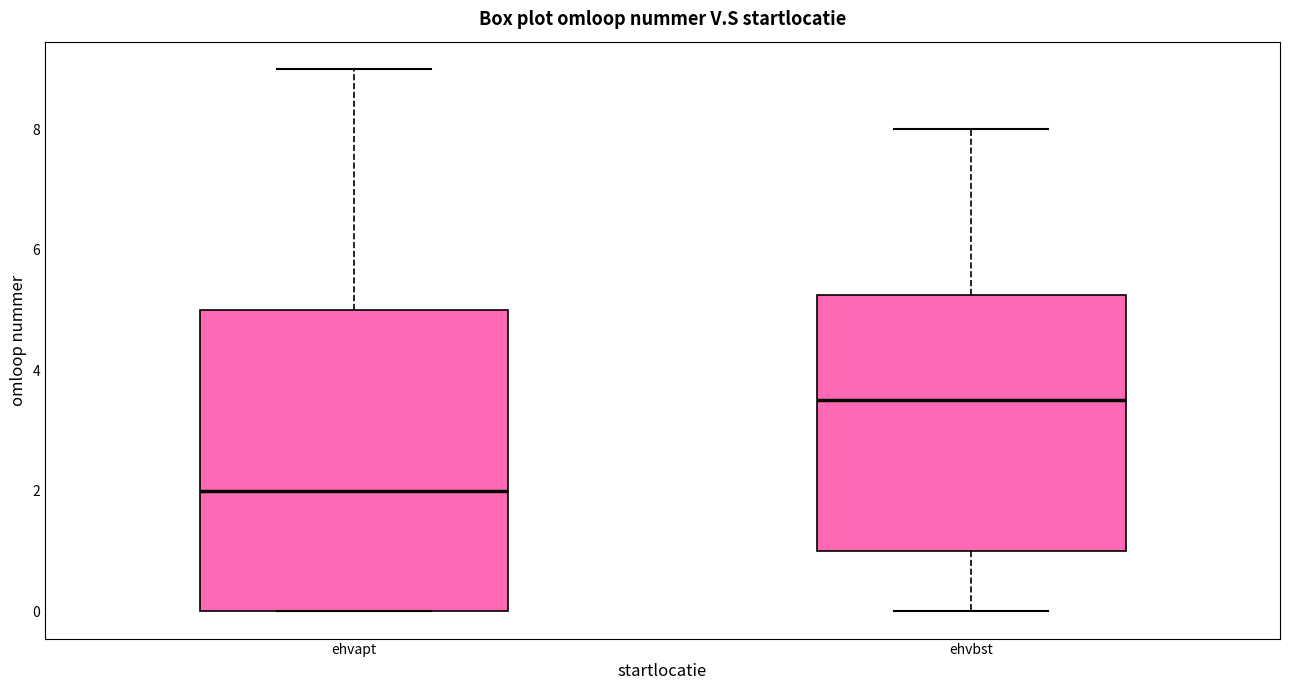

Reading left to right, read every box against the y-axis: the position of its median line, the range the box covers, and the ends of its whiskers. The values are not printed on the chart, so give them approximately, as read against the axis.

ehvapt: median 2.0, box 0.0 to 5.0, whiskers 0.0 to 9.0
ehvbst: median 3.6, box 1.0 to 5.2, whiskers 0.0 to 8.0